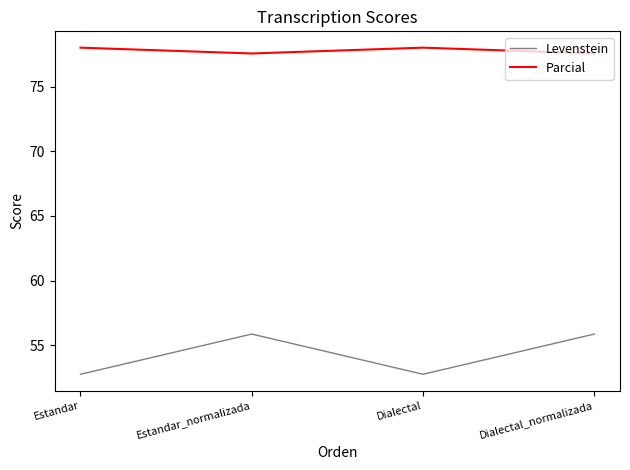

What is the difference between the highest and lowest values at Dialectal_normalizada?

21.7